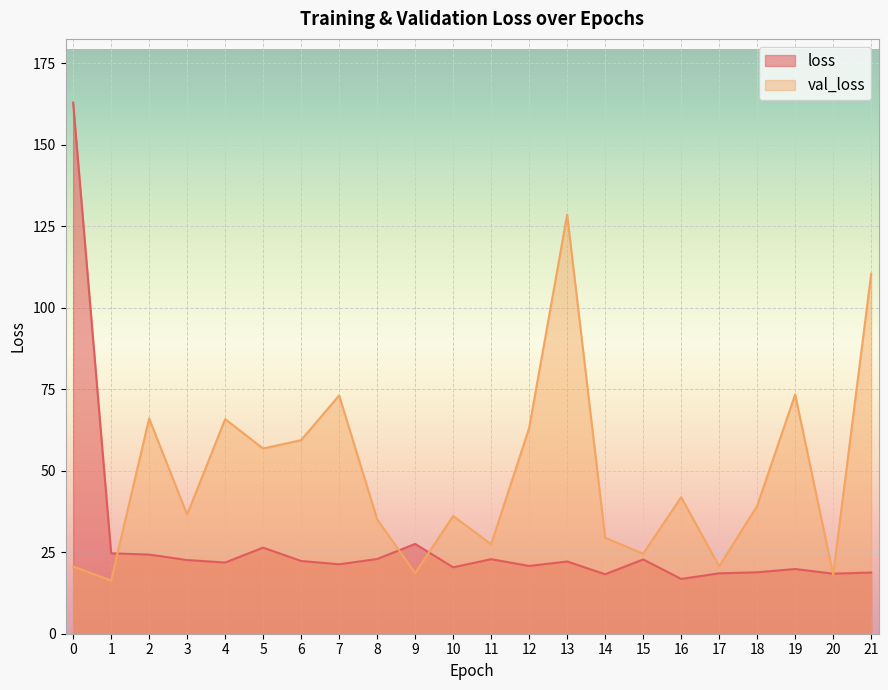

Between 17 and 8, which is larger?

8